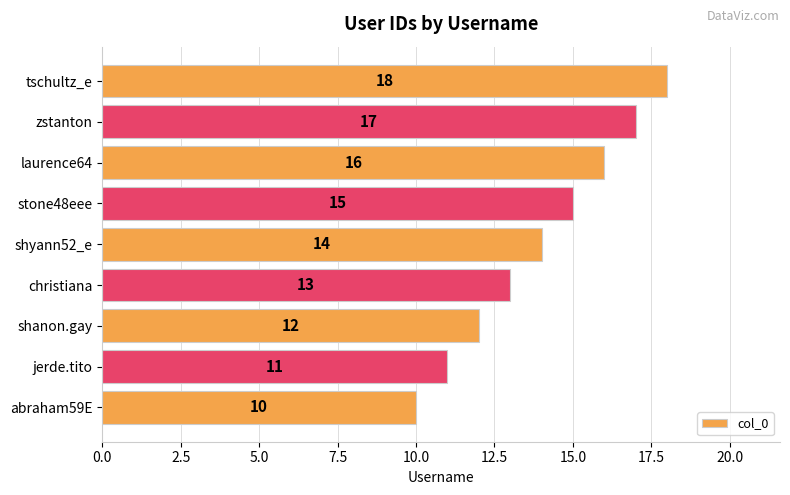

How many series are shown in this chart?

1